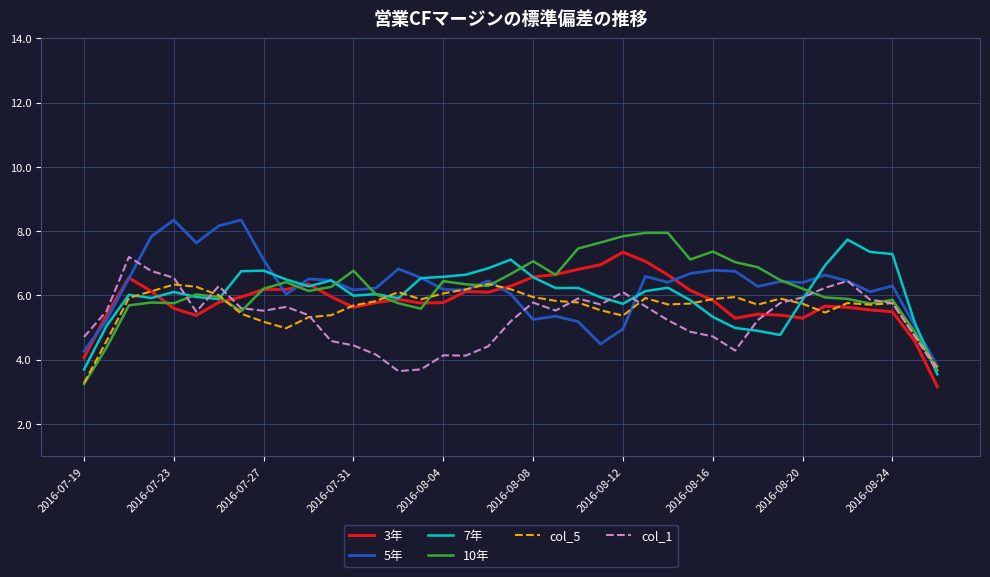

What is the difference between the maximum and minimum values in the 7年 series?

4.2